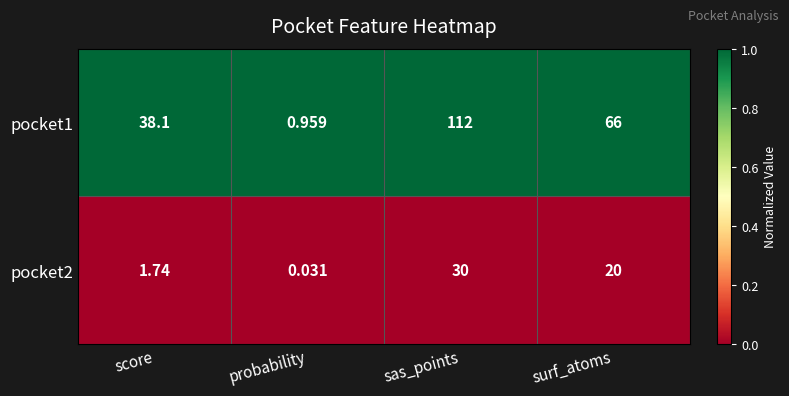

Which series has the widest spread of values?

pocket1